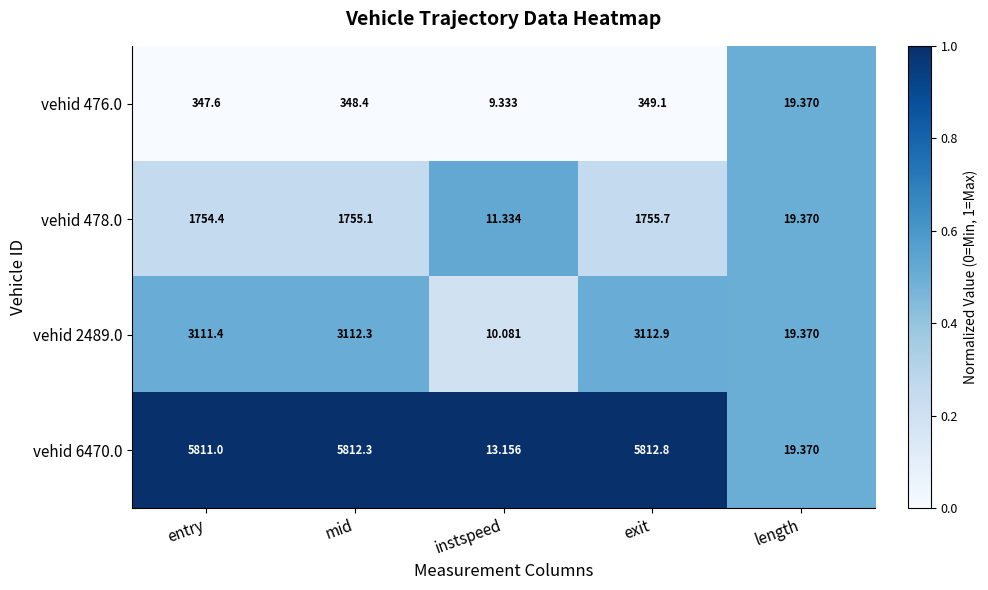

At which label does vehid 2489.0 first exceed 3111?

entry